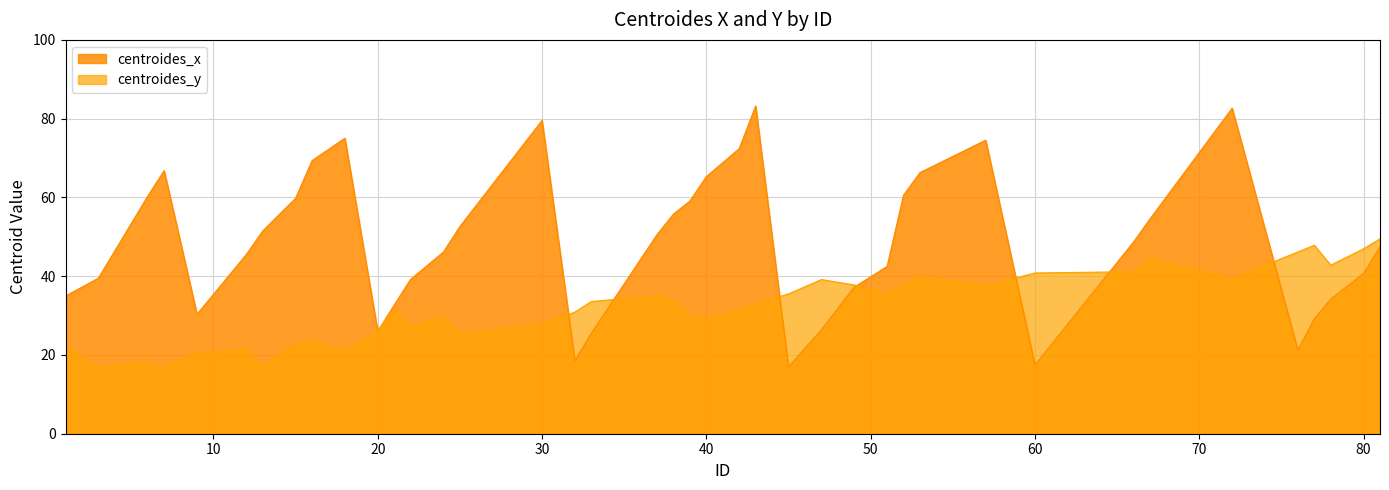

At which label does centroides_y first exceed 33?

33